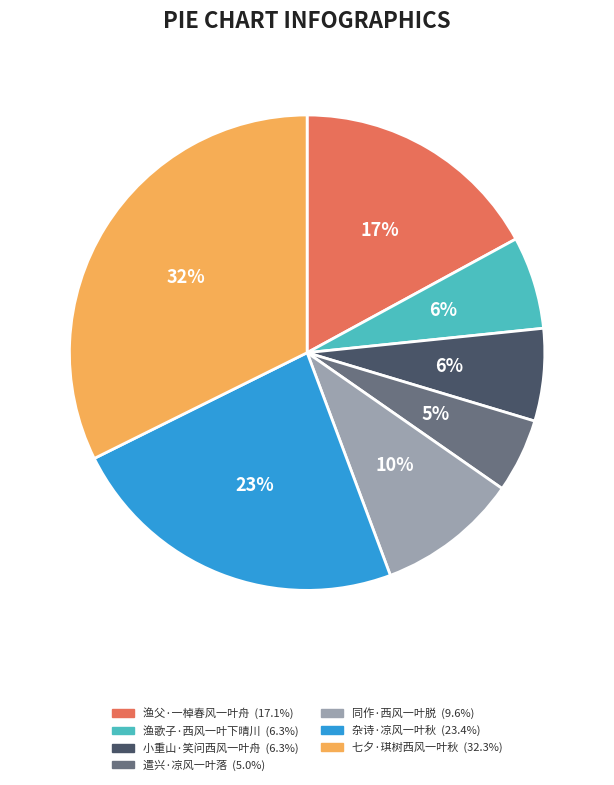

Does any single category account for the majority?

No